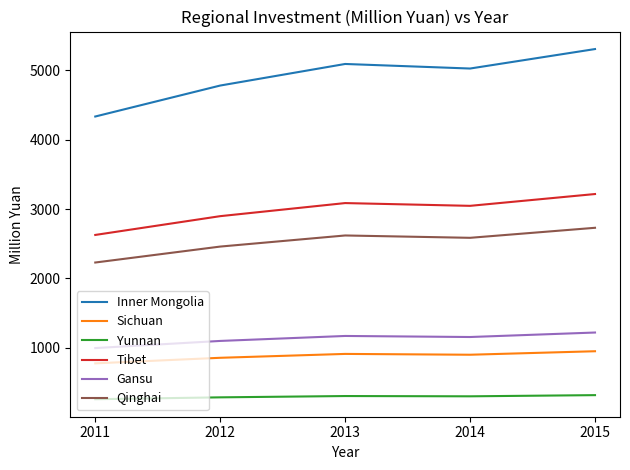

True or false: Sichuan and Inner Mongolia intersect in this chart.

False